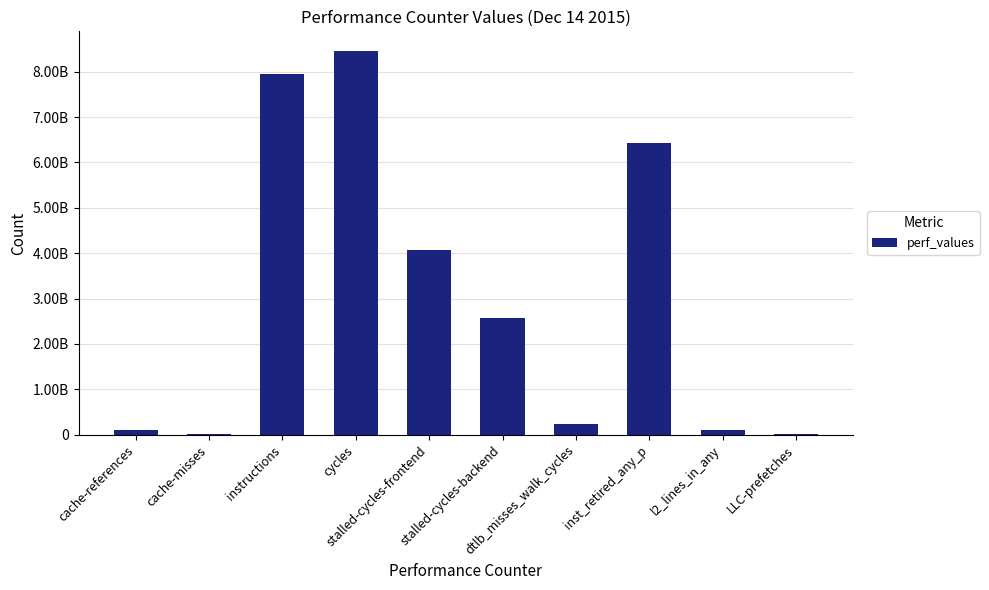

Which category has the lowest value across all series?

LLC-prefetches